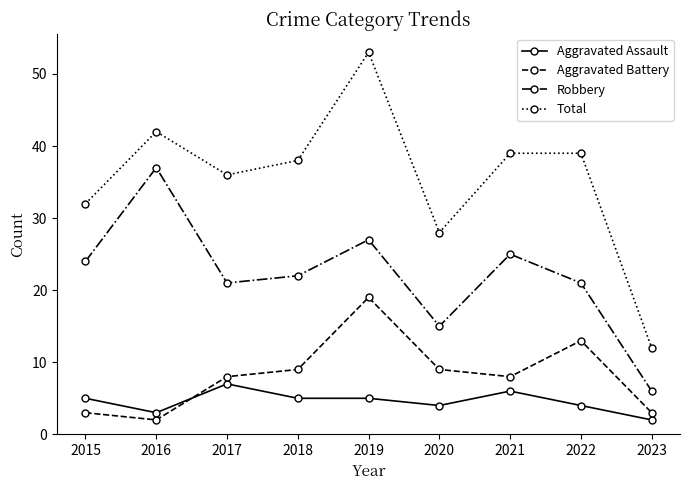

How many categories are shown in the chart?

9